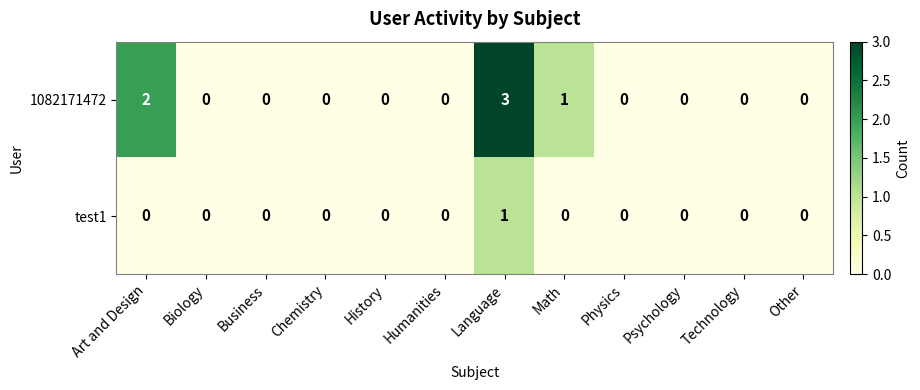

List the series in order of their peak value, lowest first.

test1, 1082171472